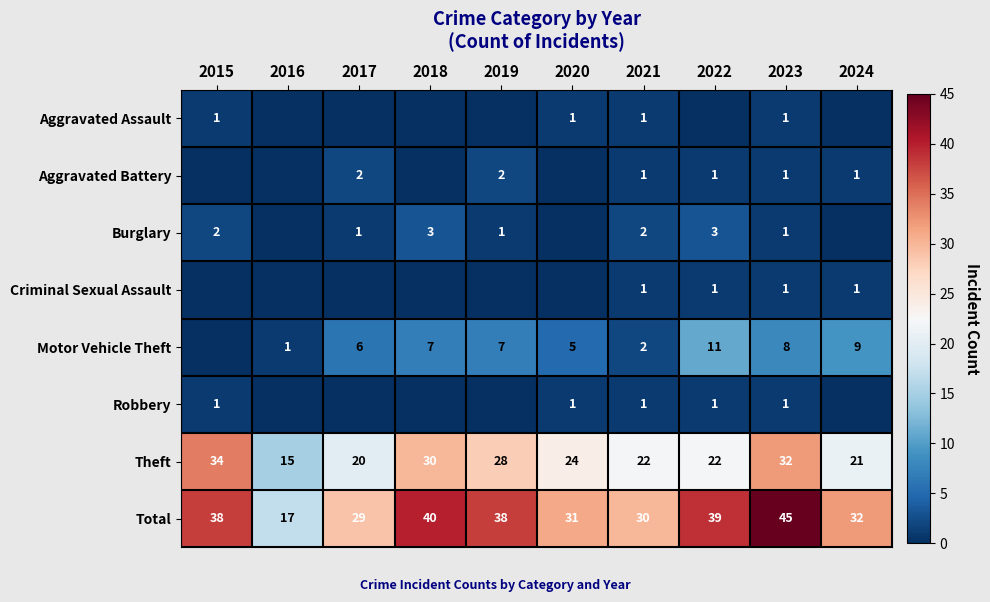

What is the average value of the Theft series?

25